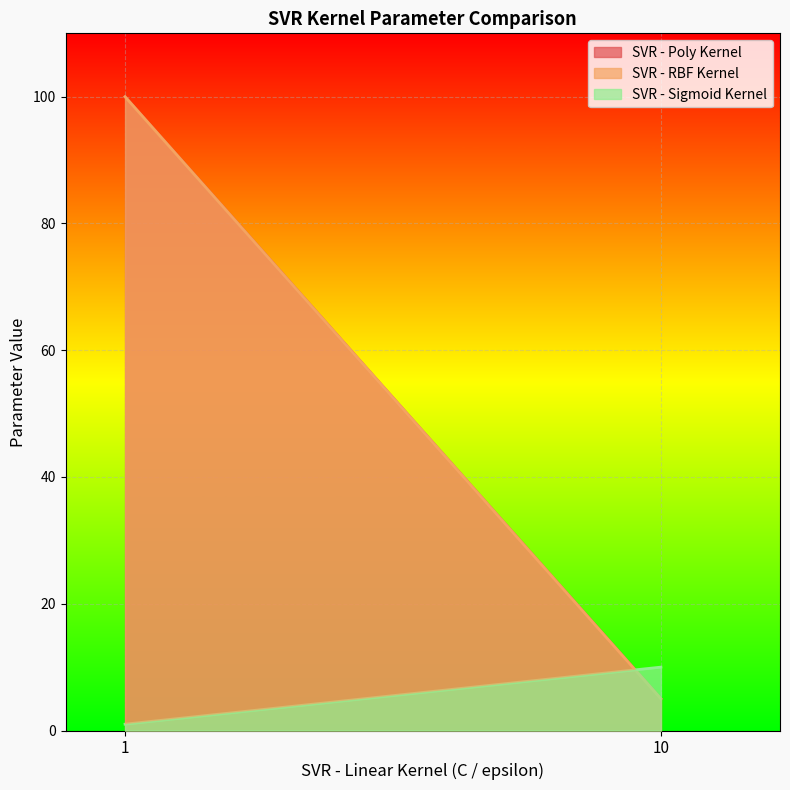

Which has a higher value, 10 or 1?

1